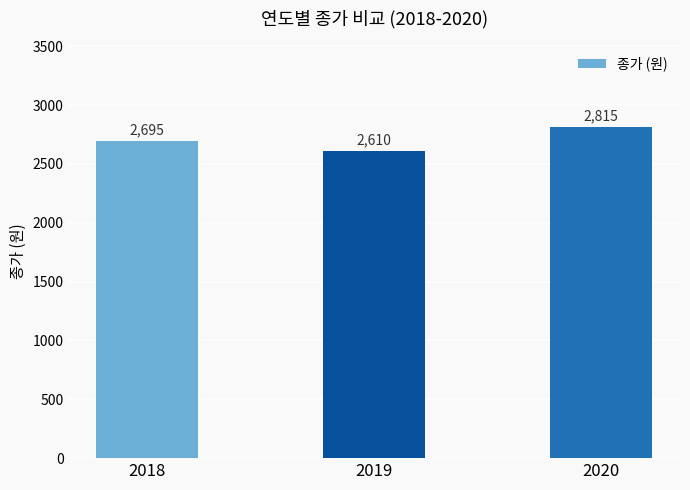

What is the value of the 2nd bar from the left?

2610